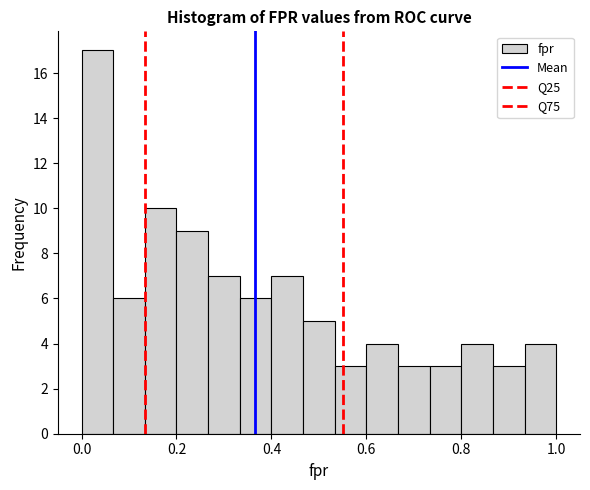

Read against the x-axis, roughly where is the centre of the tallest bar?

0.04